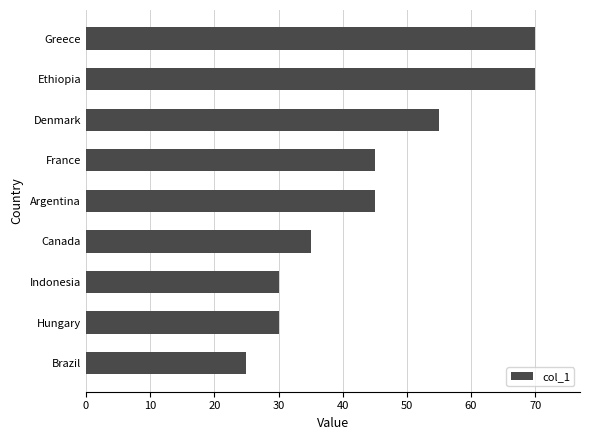

Reading bottom to top, what are all the values shown in this chart?

Brazil=25	Hungary=30	Indonesia=30	Canada=35	Argentina=45	France=45	Denmark=55	Ethiopia=70	Greece=70